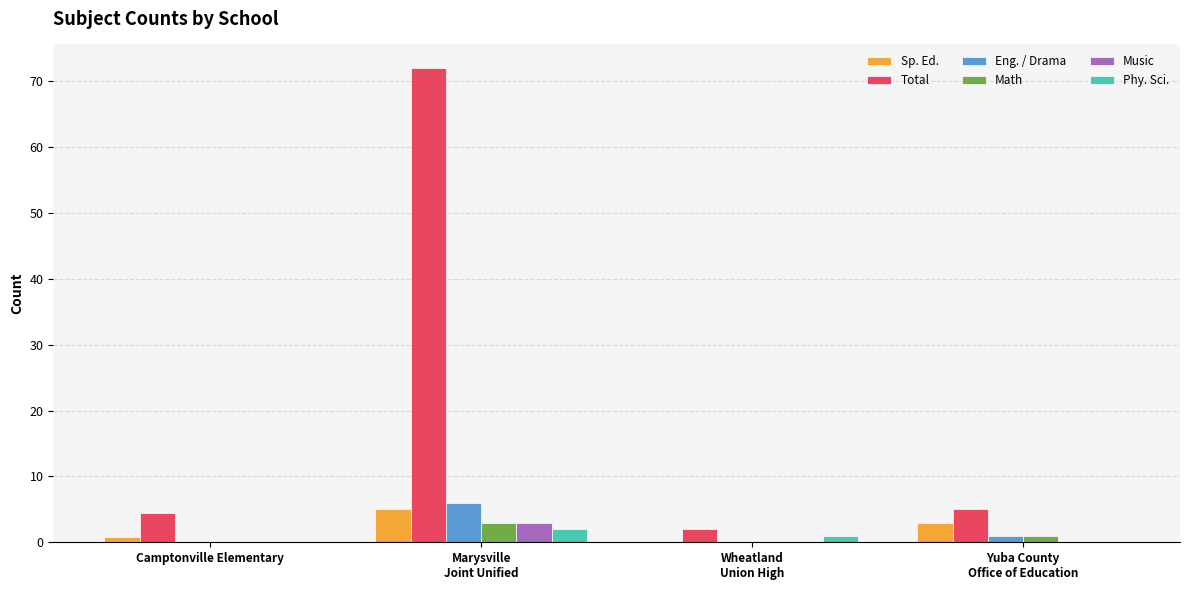

Does the chart contain stacked bars?

No